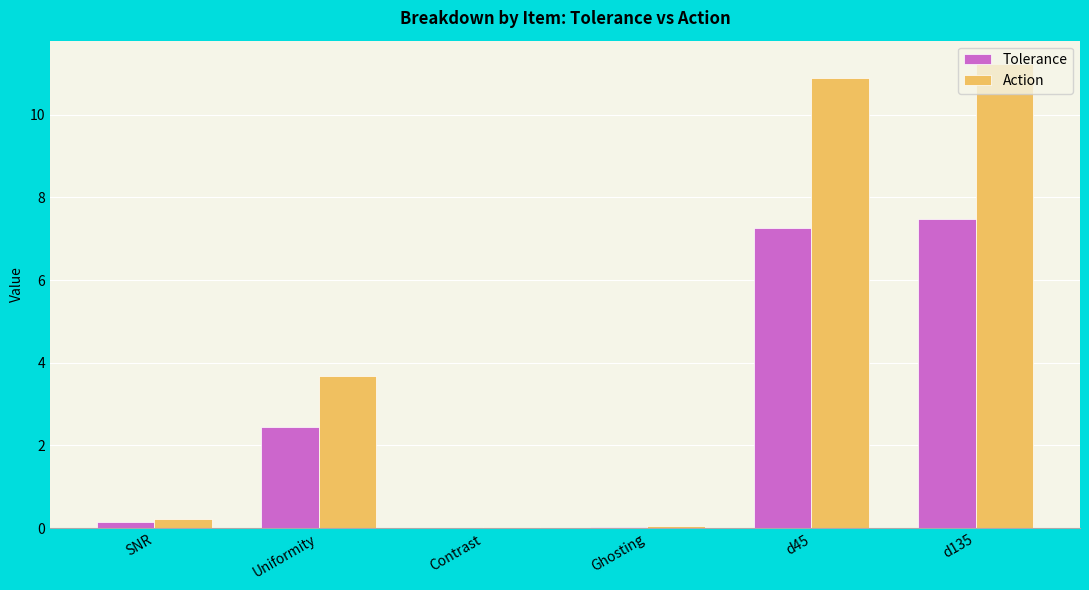

What are all the series names shown in the legend?

Tolerance, Action